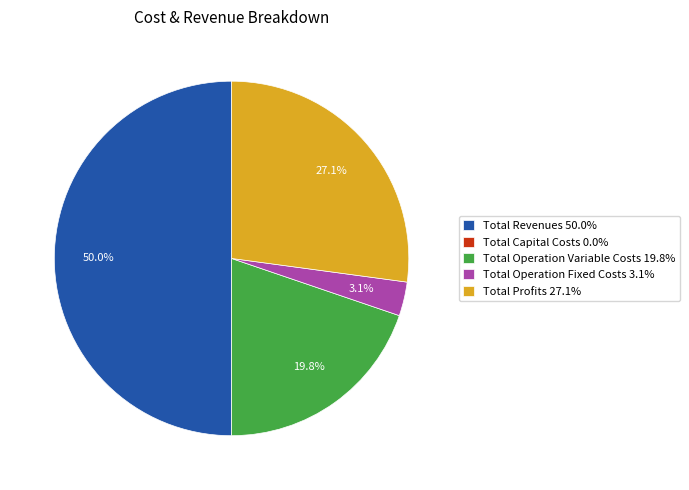

Which category has the biggest portion of the pie?

Total Revenues